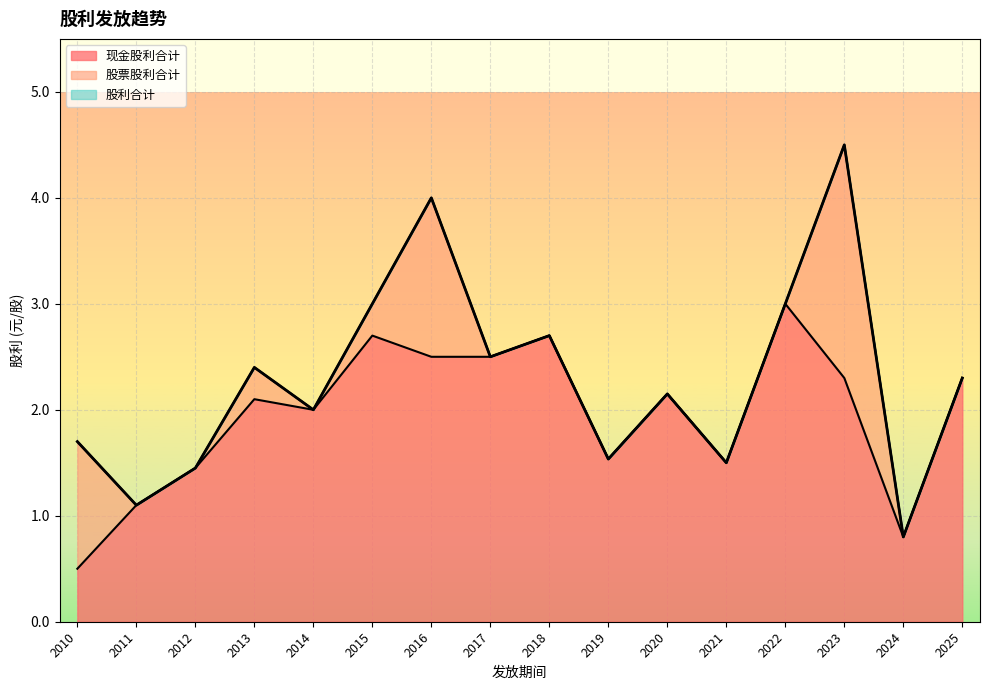

Does the chart display data point markers on the line(s)?

No